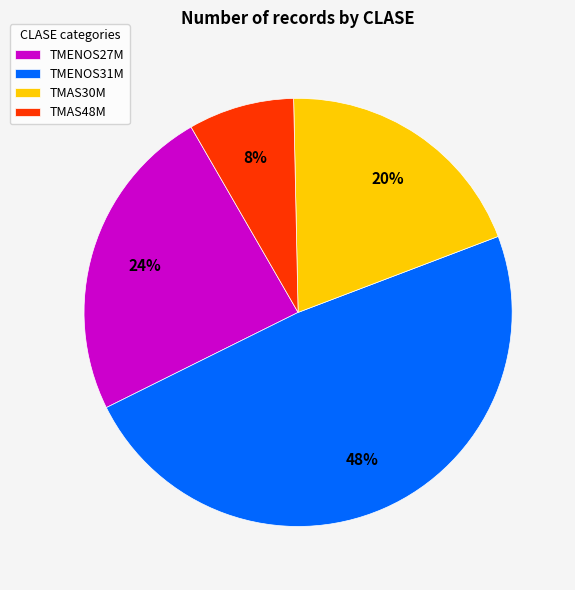

To the nearest percent, what is the average slice percentage?

25%